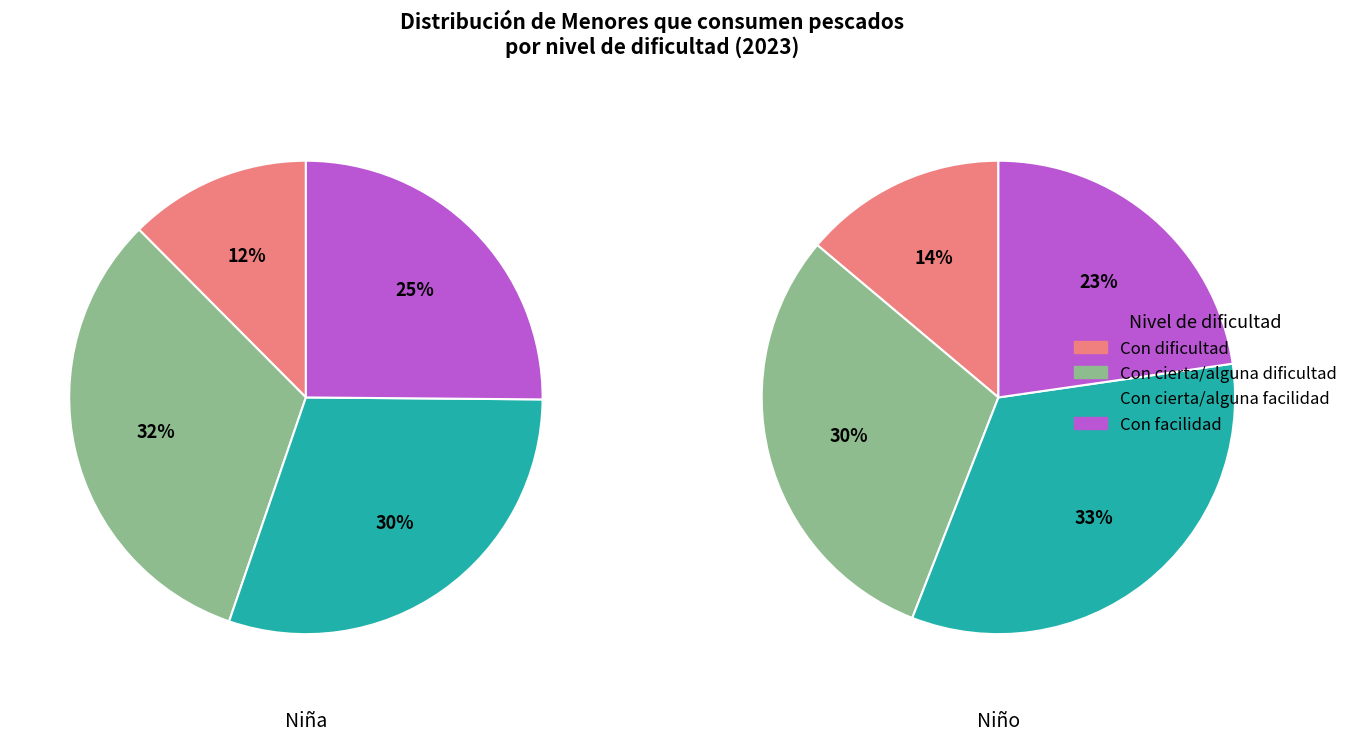

Count the number of slices in the pie.

4